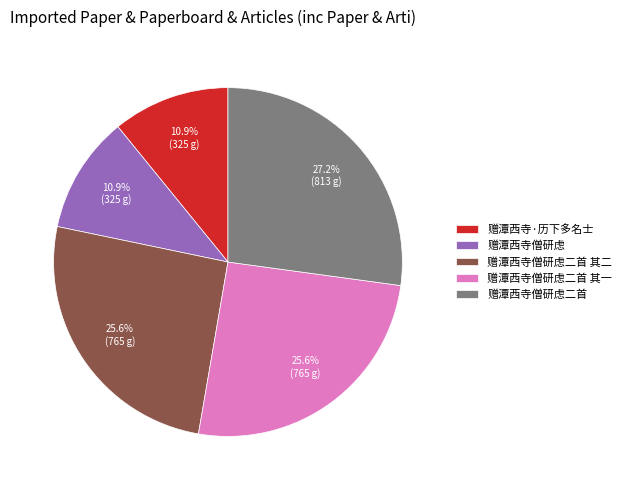

Count the number of slices in the pie.

5